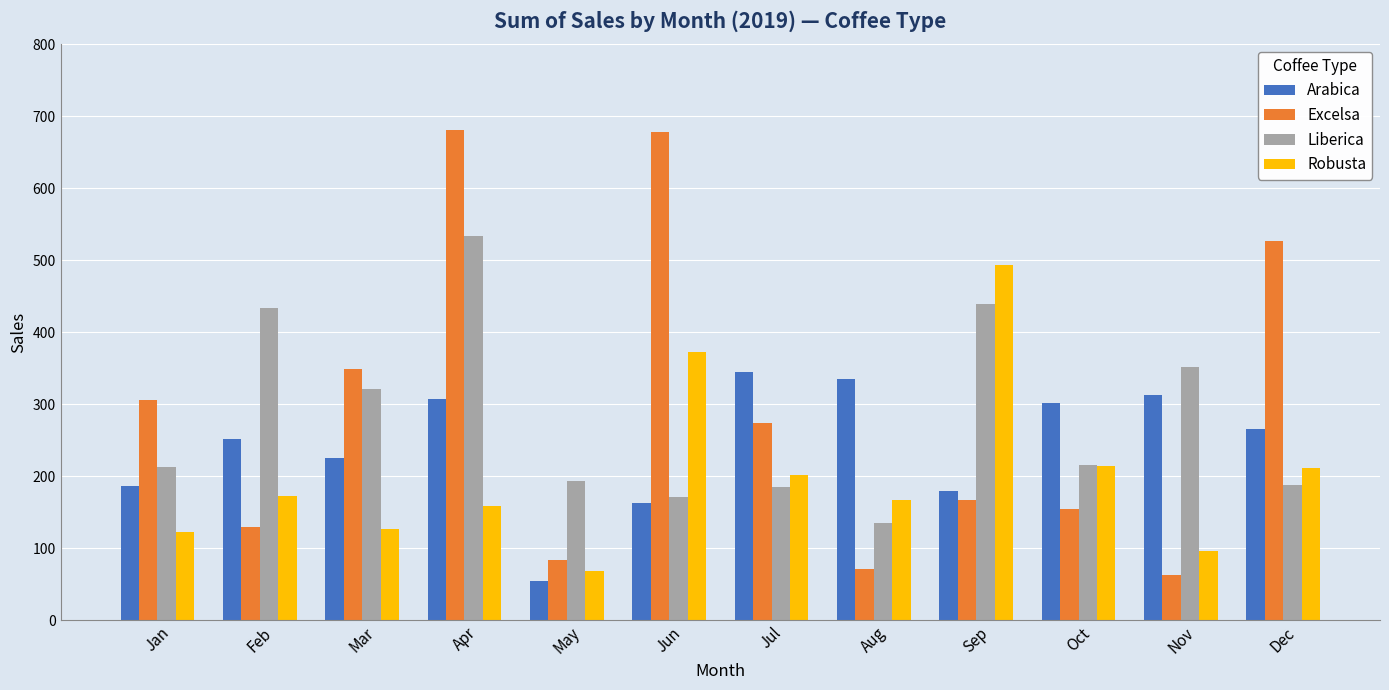

What is the difference between the maximum and minimum values in the Arabica series?

291.4